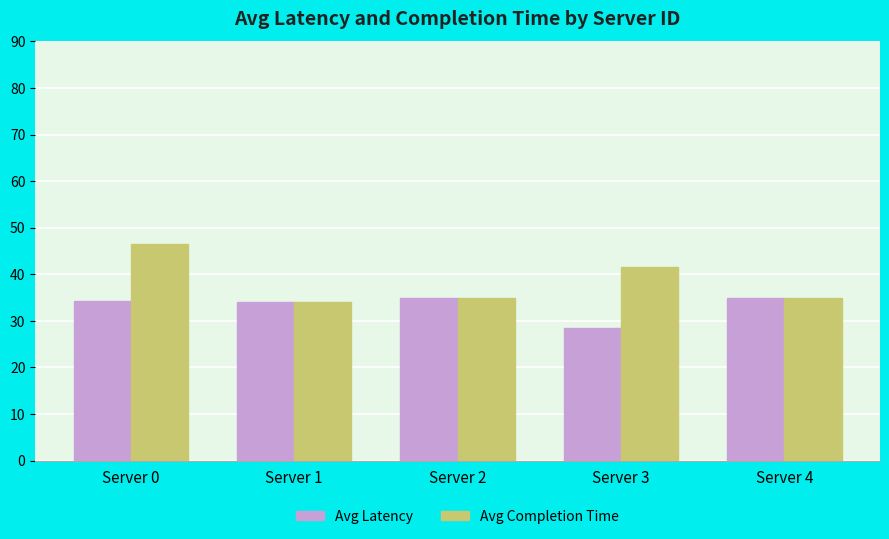

Rank the series by their maximum value, from lowest to highest.

Avg Latency, Avg Completion Time